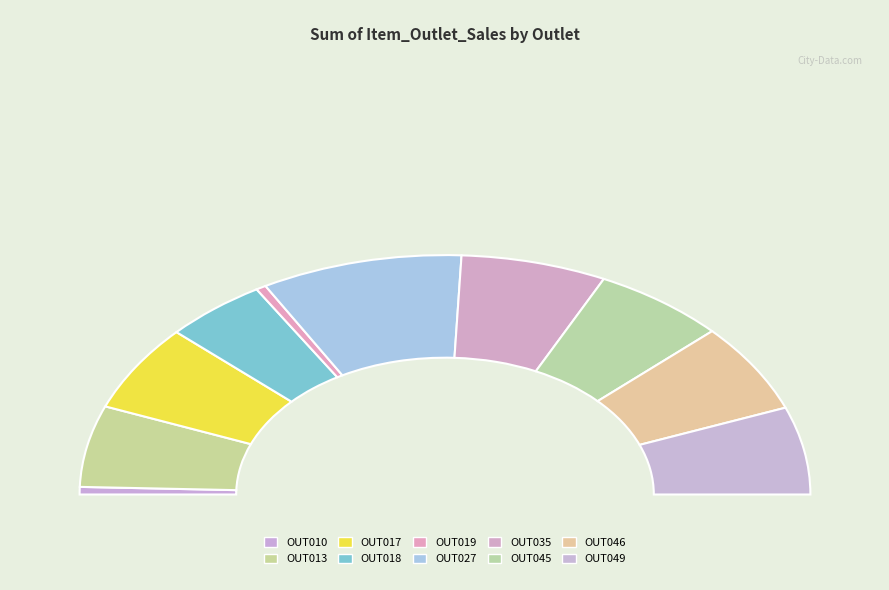

Count the number of slices in the pie.

10